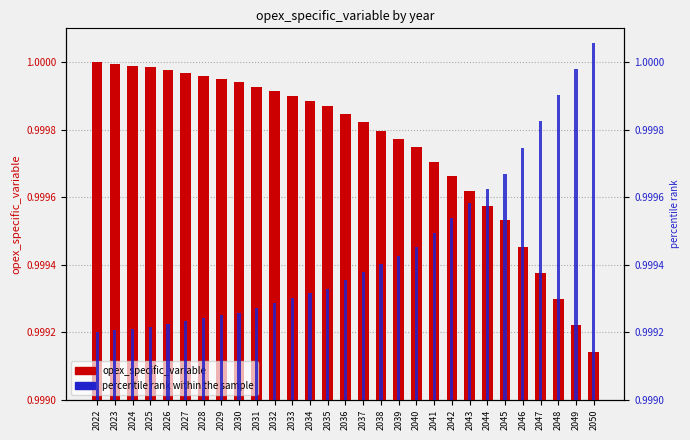

Count the number of categories in the chart.

29